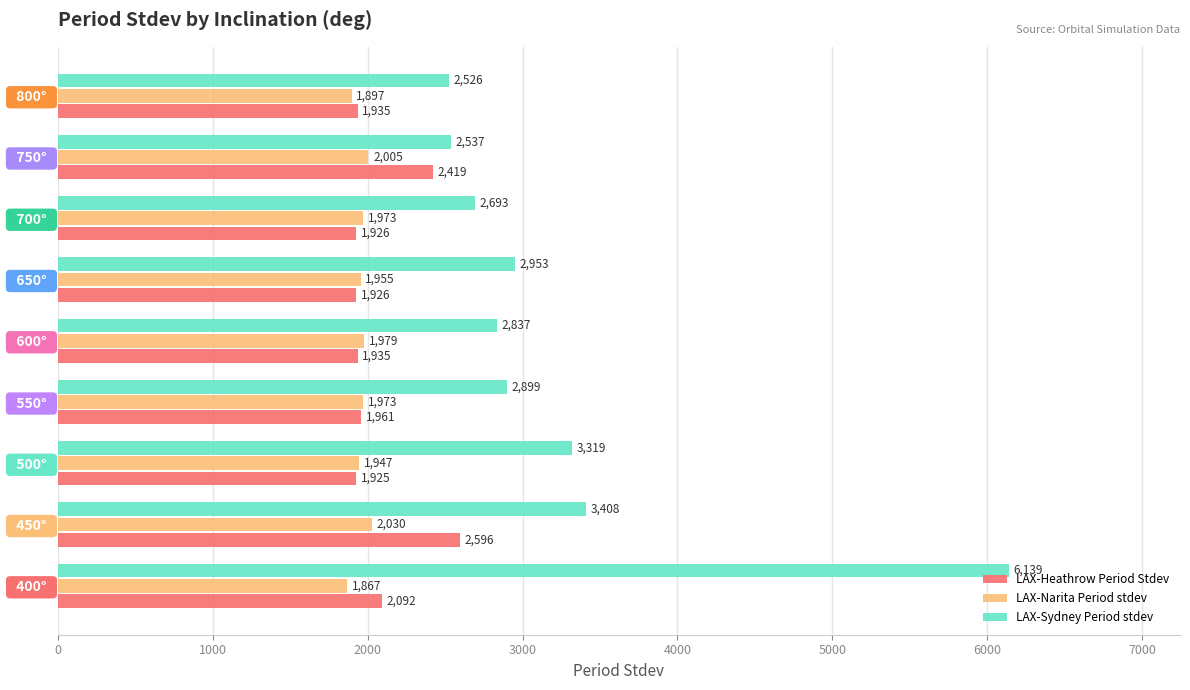

At   550°  , list the series in order from largest to smallest.

LAX-Sydney Period stdev, LAX-Narita Period stdev, LAX-Heathrow Period Stdev